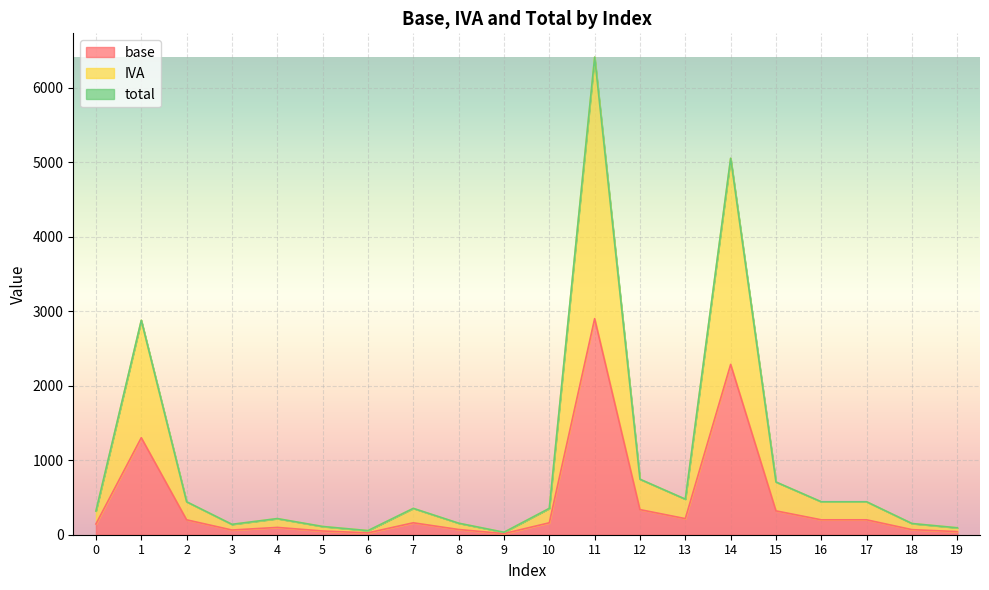

Where is the first local minimum for IVA?

3